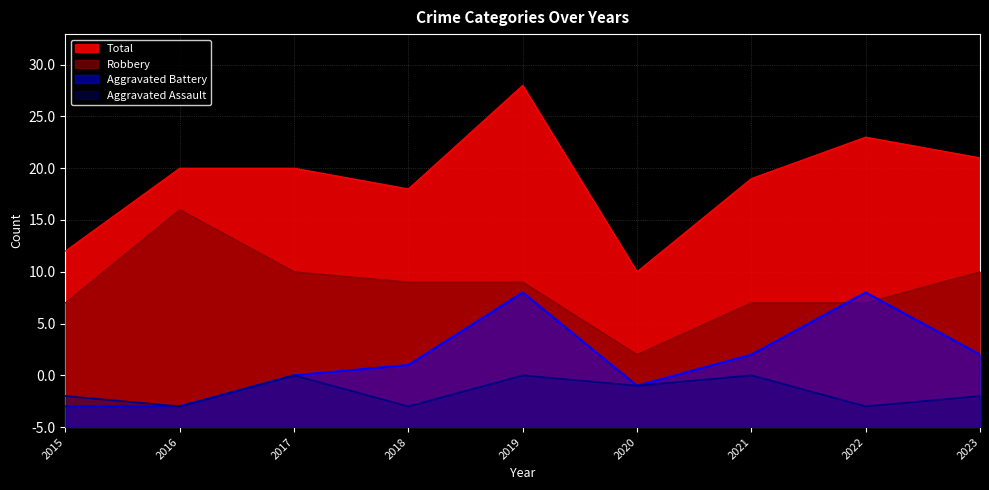

Which category has the lowest value across all series?

2016